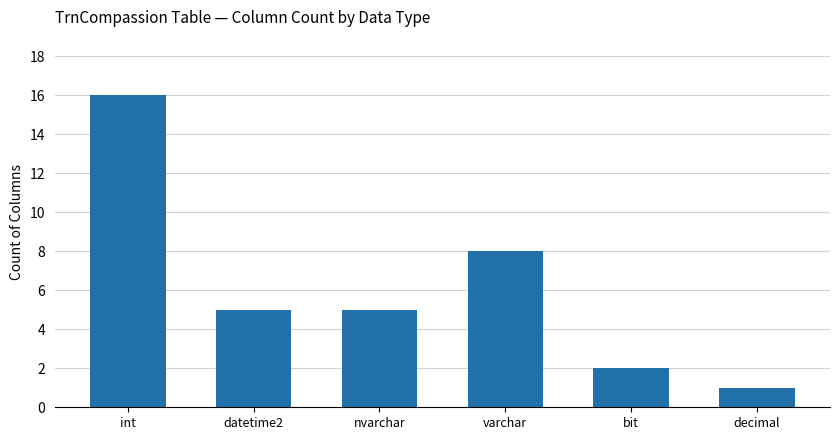

Which category has the lowest value across all series?

decimal